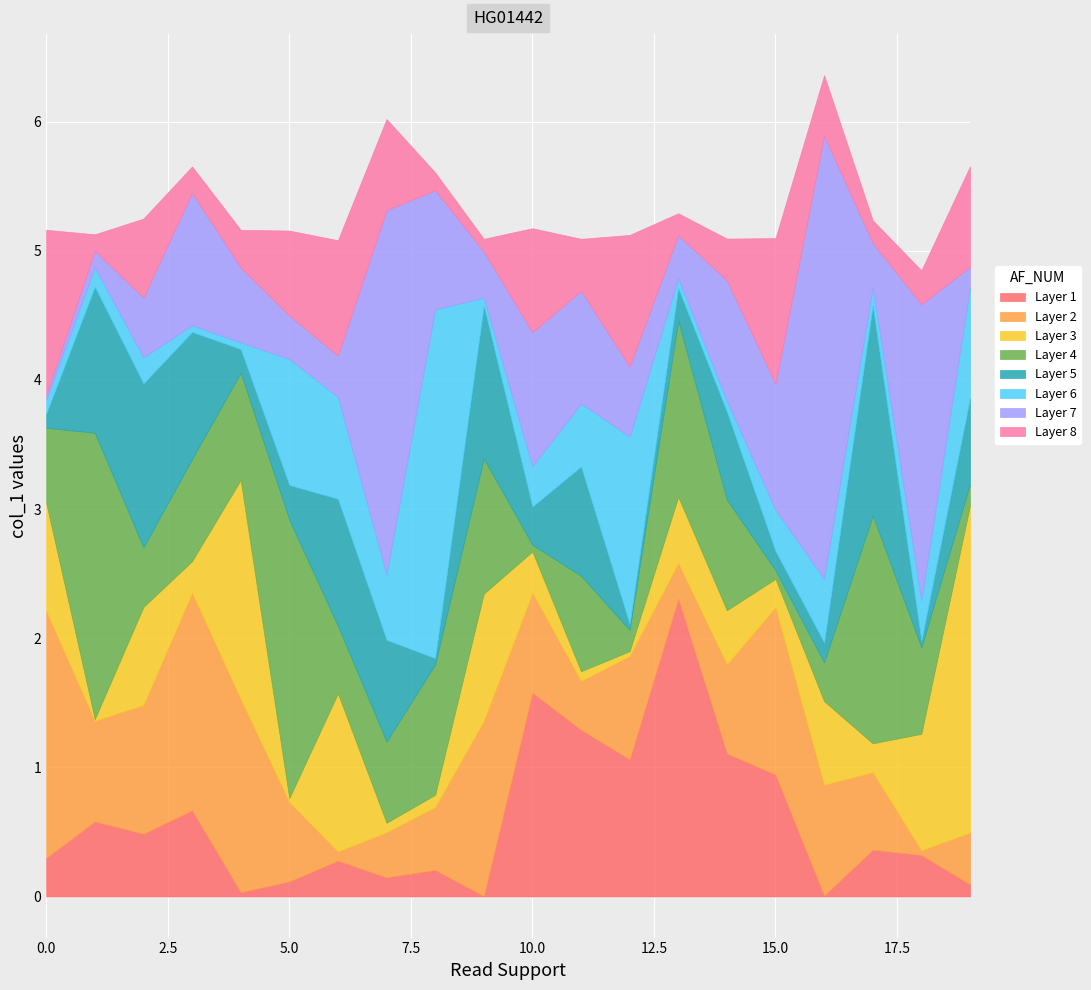

List the labels in order of value, largest first.

16, 7, 19, 3, 8, 13, 2, 17, 10, 0, 4, 5, 1, 12, 15, 14, 9, 11, 6, 18